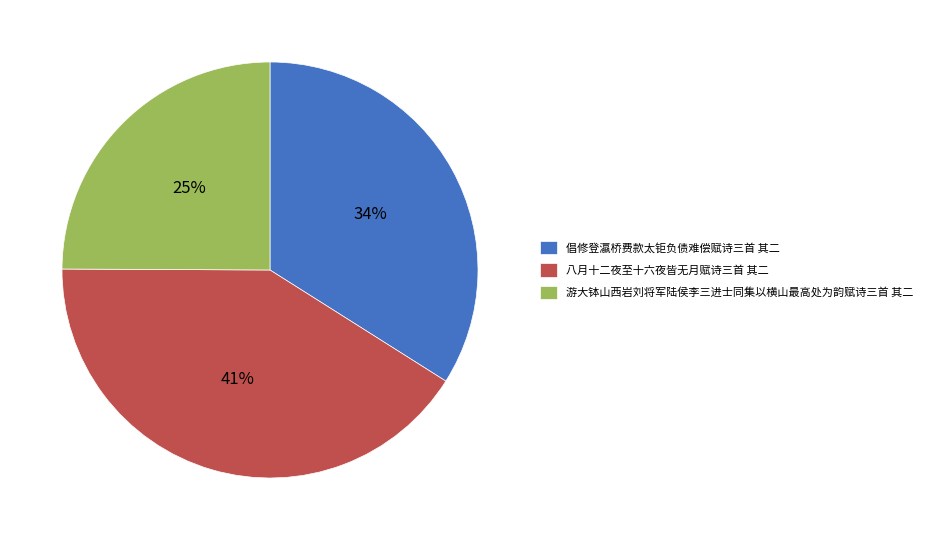

The 游大钵山西岩刘将军陆侯李三进士同集以横山最高处为韵赋诗三首 其二 slice represents 25% of the pie. True or false?

True